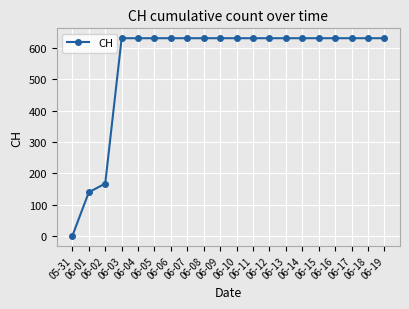

At which category does the chart reach its minimum across all series?

05-31